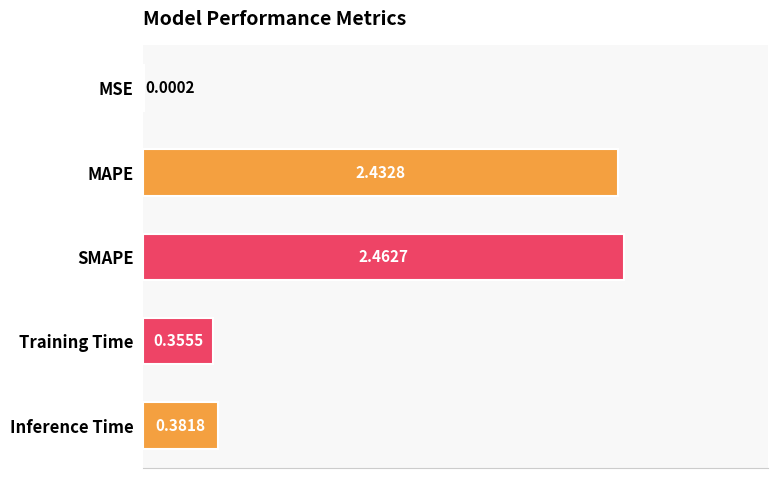

What is the change in value from MSE to SMAPE?

+2.5